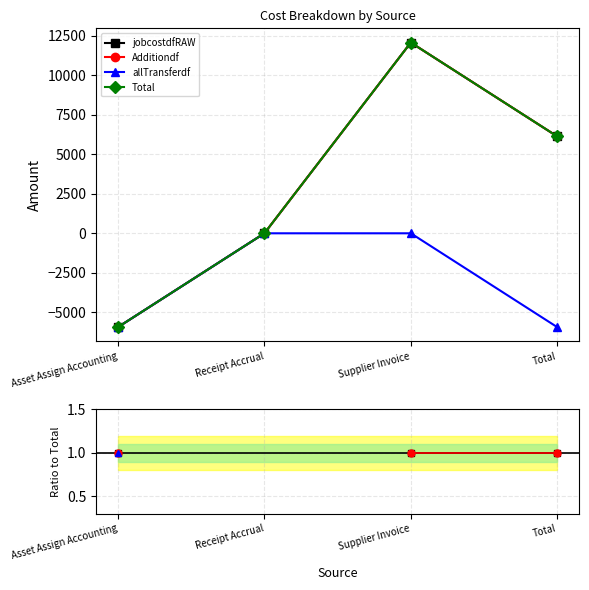

What is the difference between the maximum and minimum values in the Total series?

18016.7